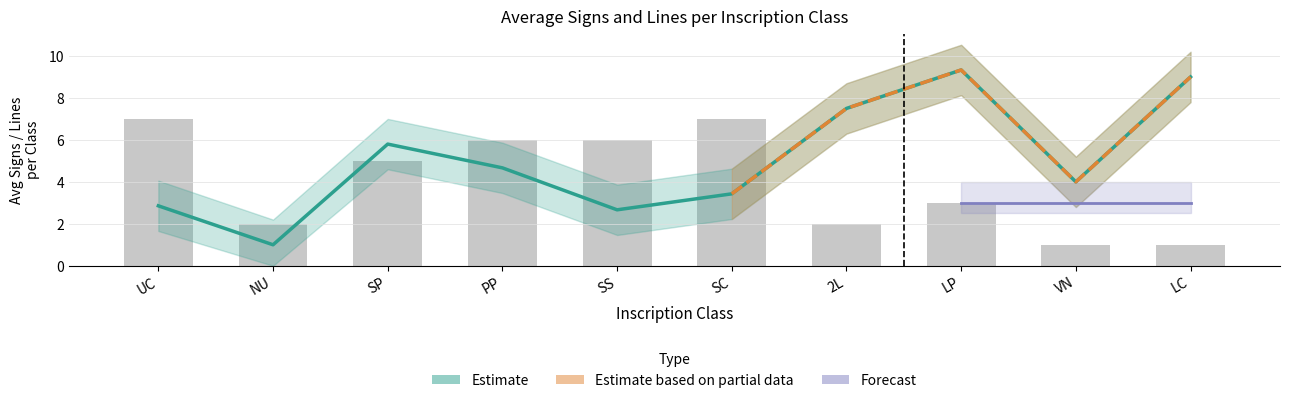

How many data points does each series have?

10